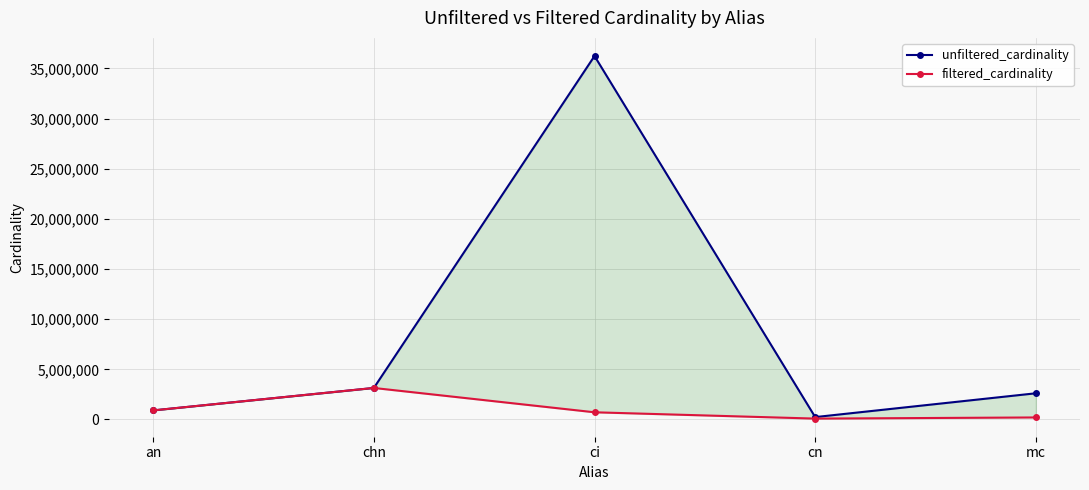

What is the difference between the second highest and second lowest values in the unfiltered_cardinality series?

2238996